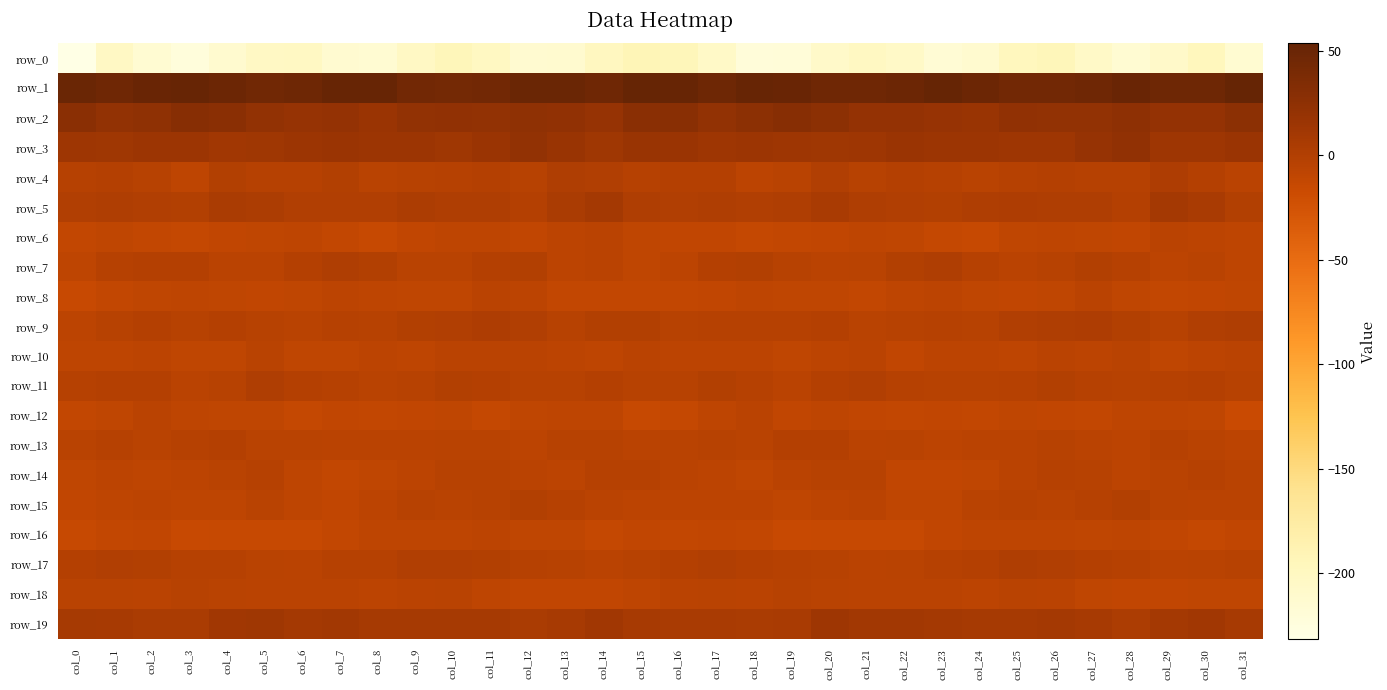

What is the sum of all row_8 values?

-314.3